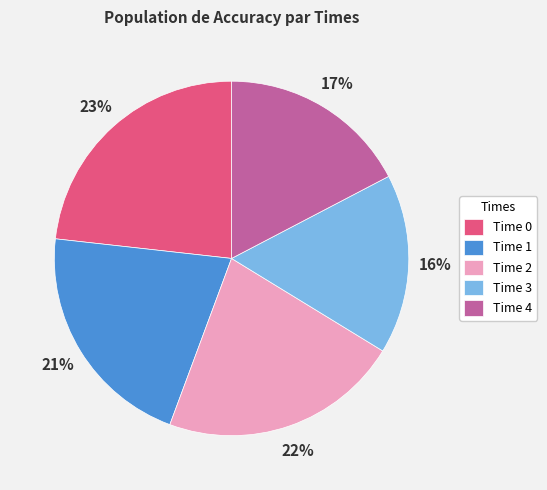

To the nearest percent, what percentage of the pie is Time 1?

21%